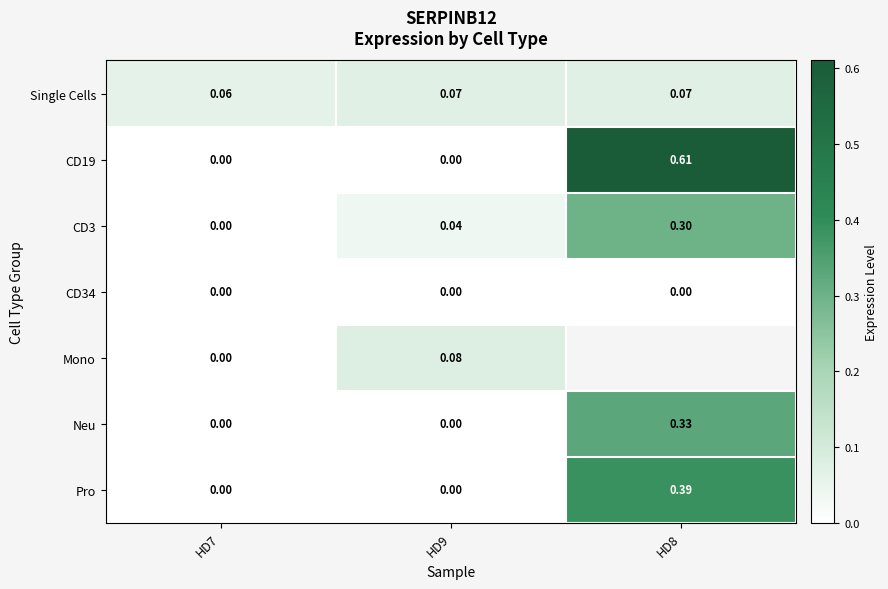

Is the value of Pro at HD8 greater than the value of CD19 at HD8?

No